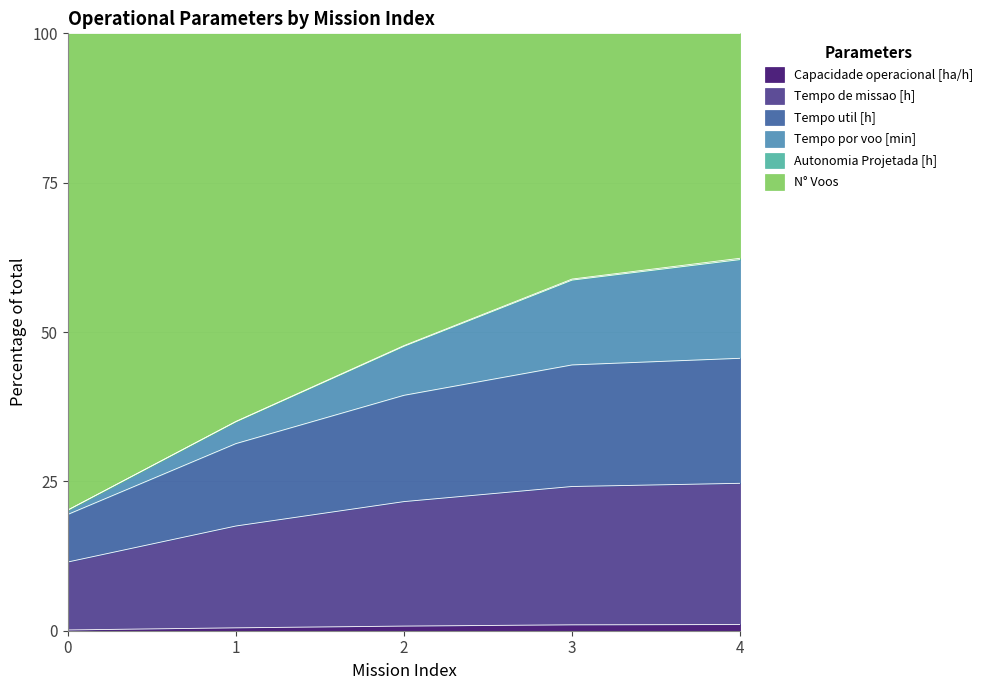

The Capacidade operacional [ha/h] series shows 1.0 at 4. True or false?

True